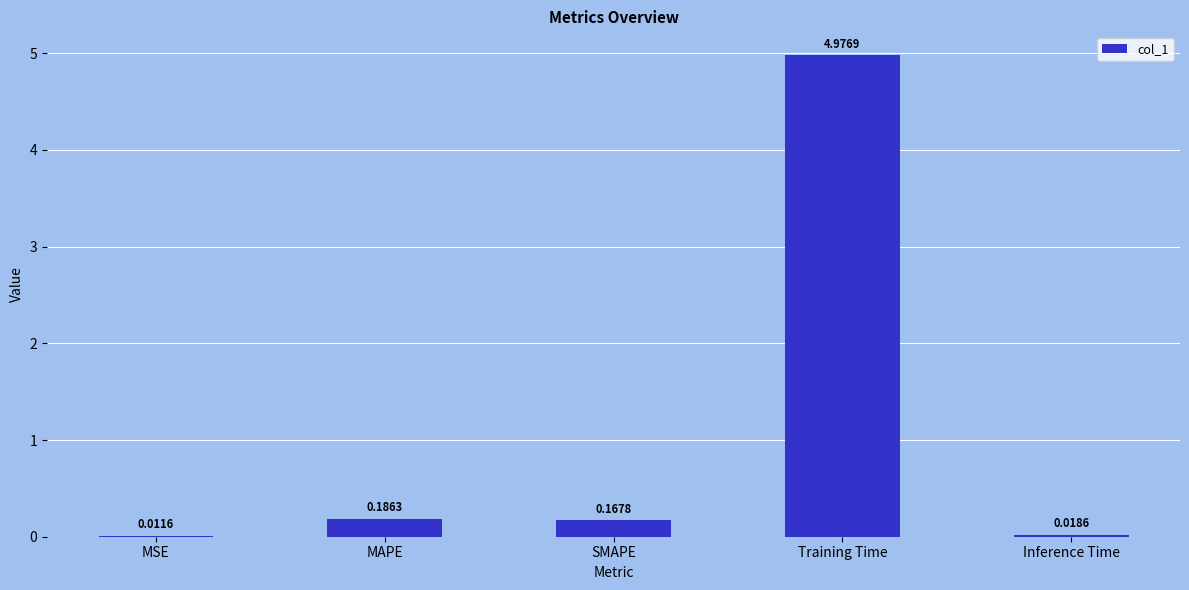

Are the bars horizontal?

No